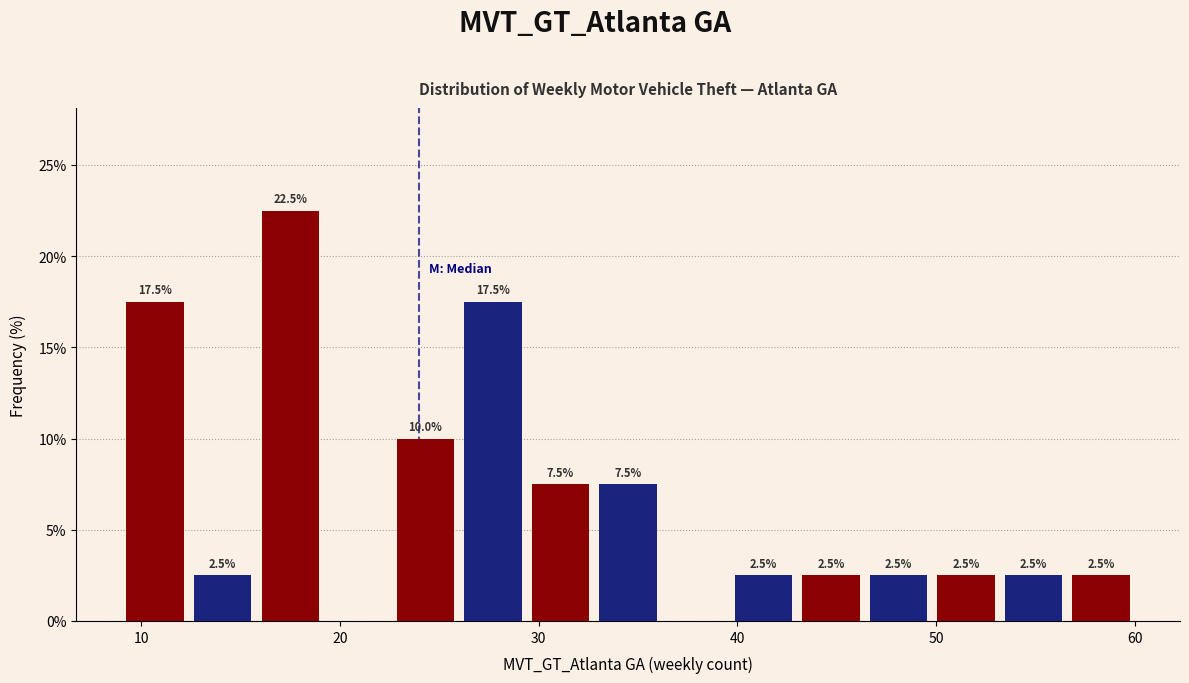

Read against the x-axis, roughly where is the centre of the tallest bar?

18